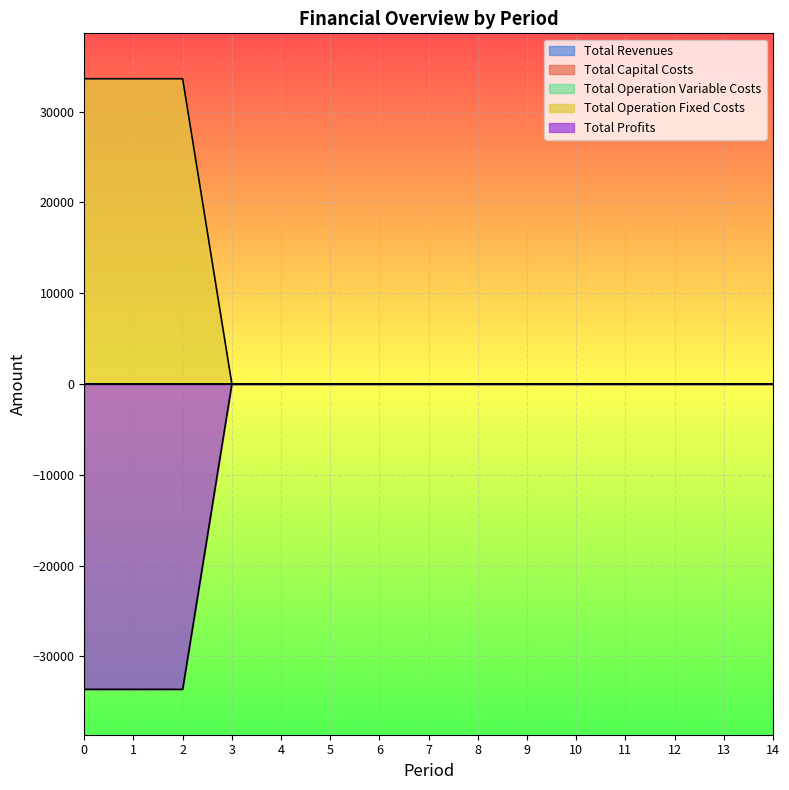

True or false: Total Revenues and Total Operation Fixed Costs intersect in this chart.

False